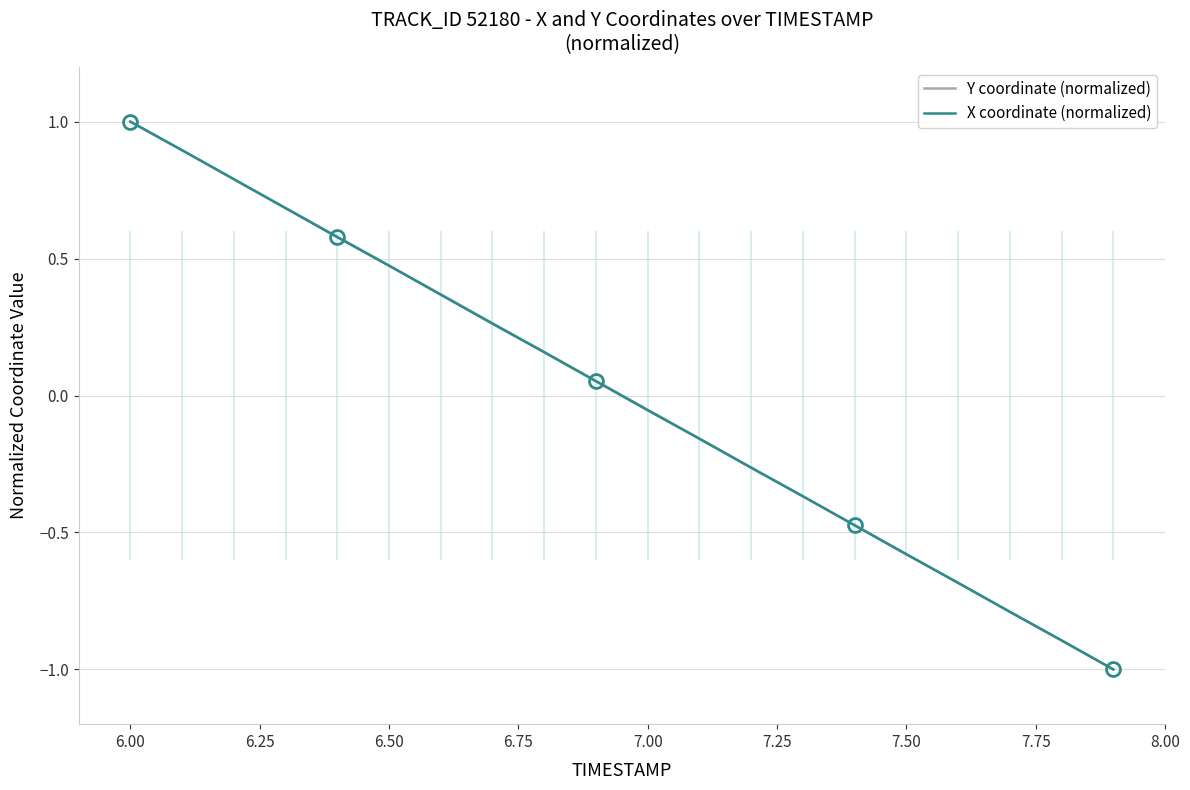

Which series has the largest total across all categories?

Y coordinate (normalized)